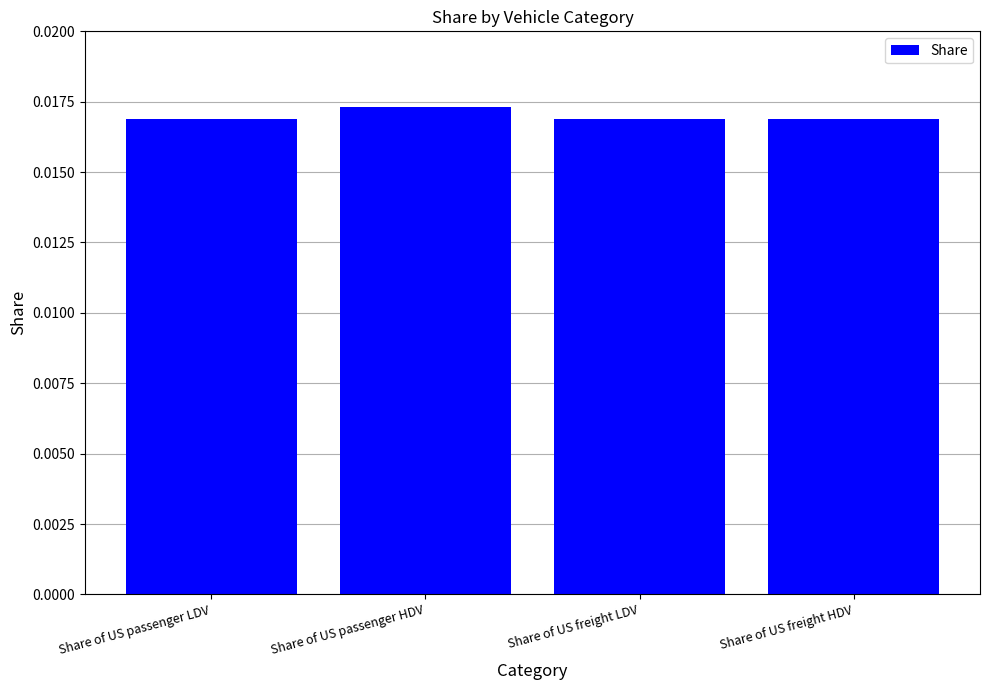

What is the label of the 4th bar from the right?

Share of US passenger LDV